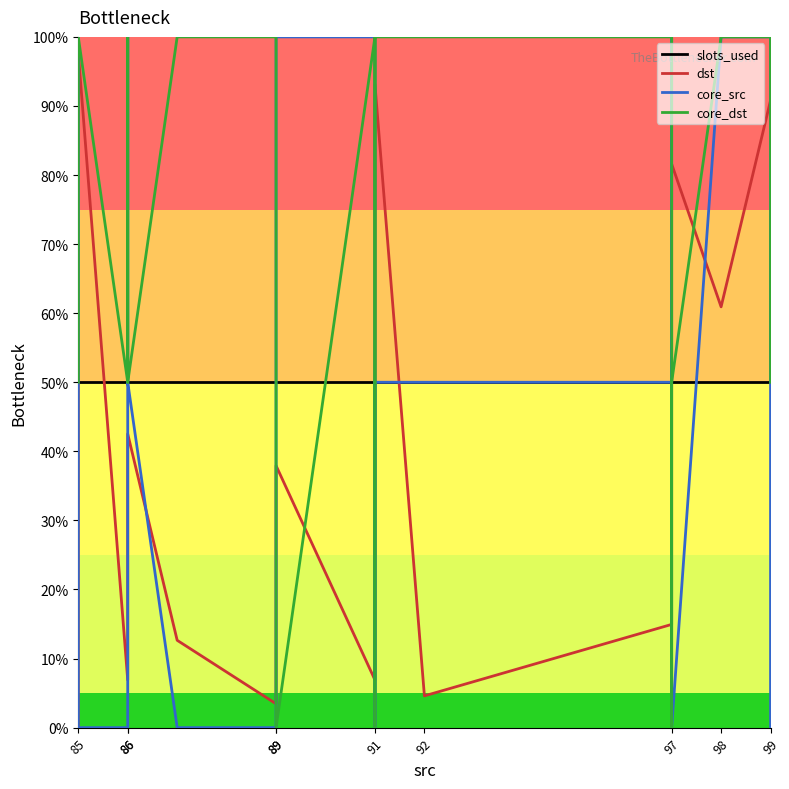

What is the label of the 19th point from the right?

99